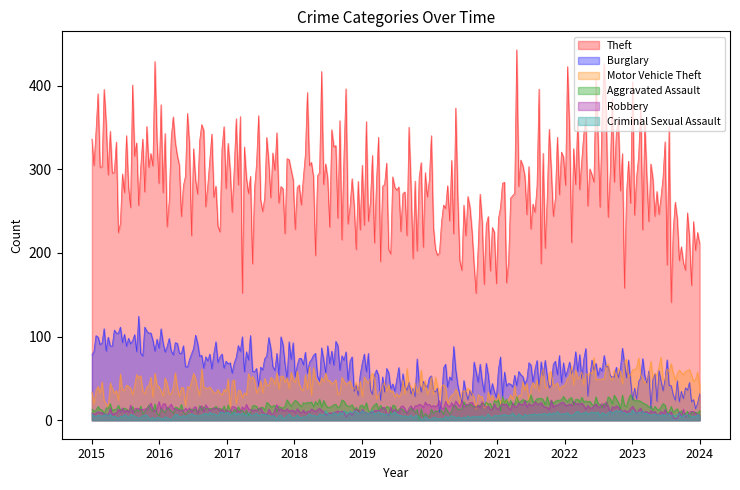

What is the smallest value displayed?

0.0